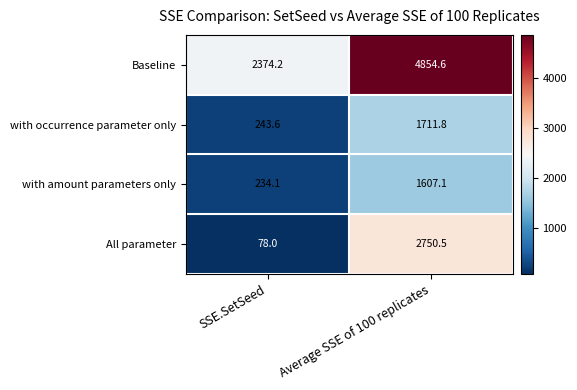

What is the average value of the with occurrence parameter only series?

977.7